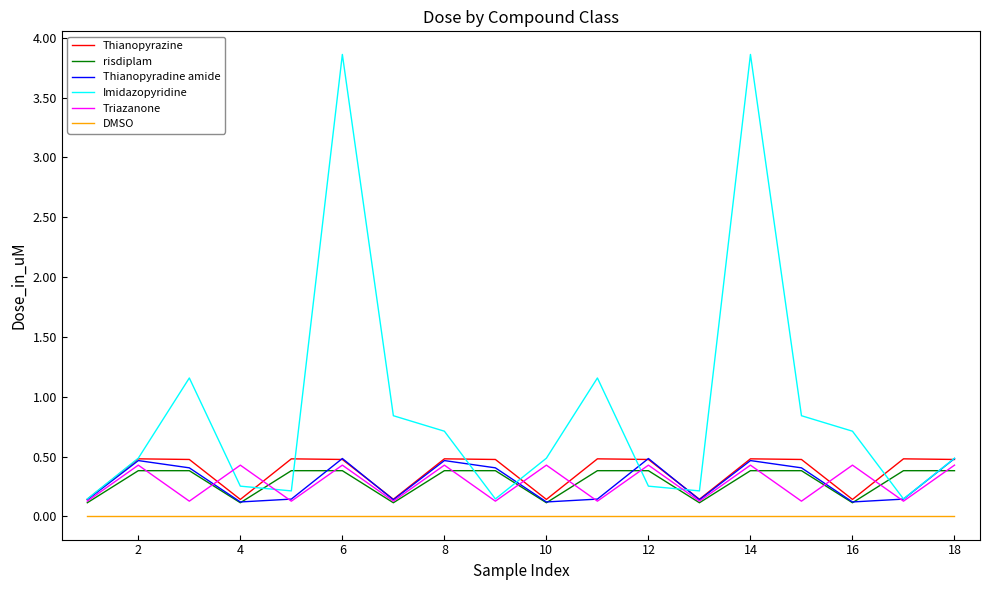

Which series has the largest total across all categories?

Imidazopyridine